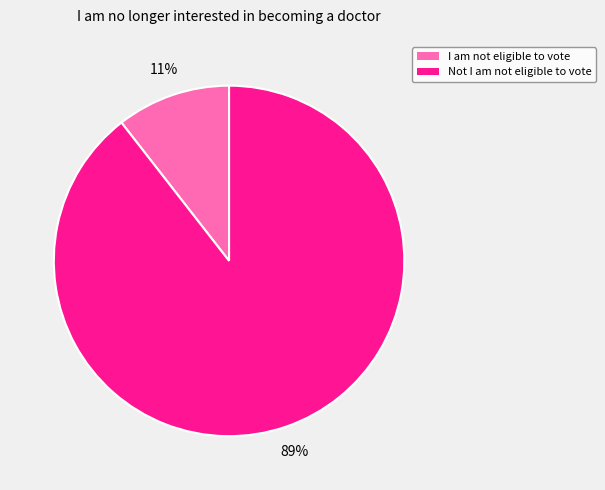

How many slices are in this pie chart?

2